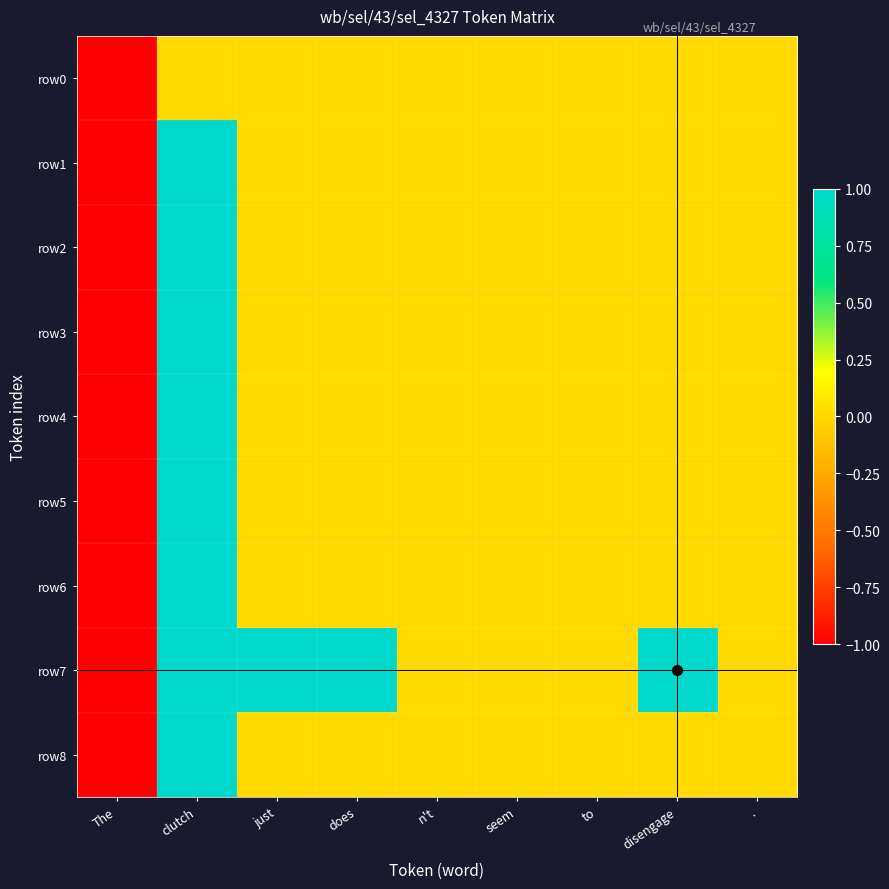

Which has a higher value, The or seem?

seem